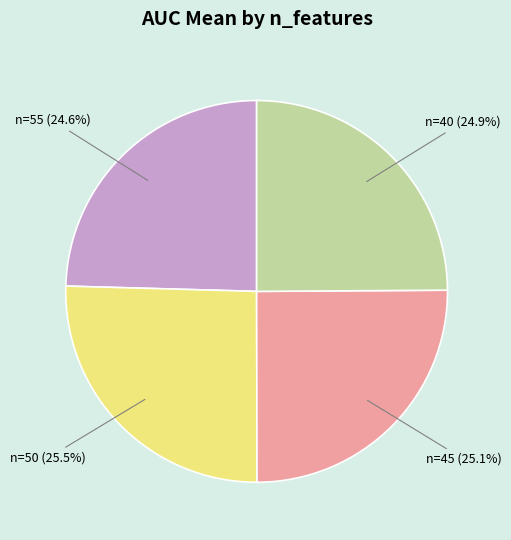

Is there a majority slice in this chart?

No